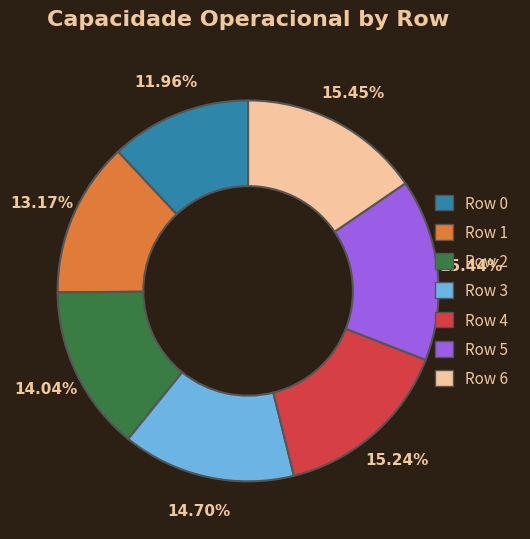

The Row 4 slice represents 15% of the pie. True or false?

True